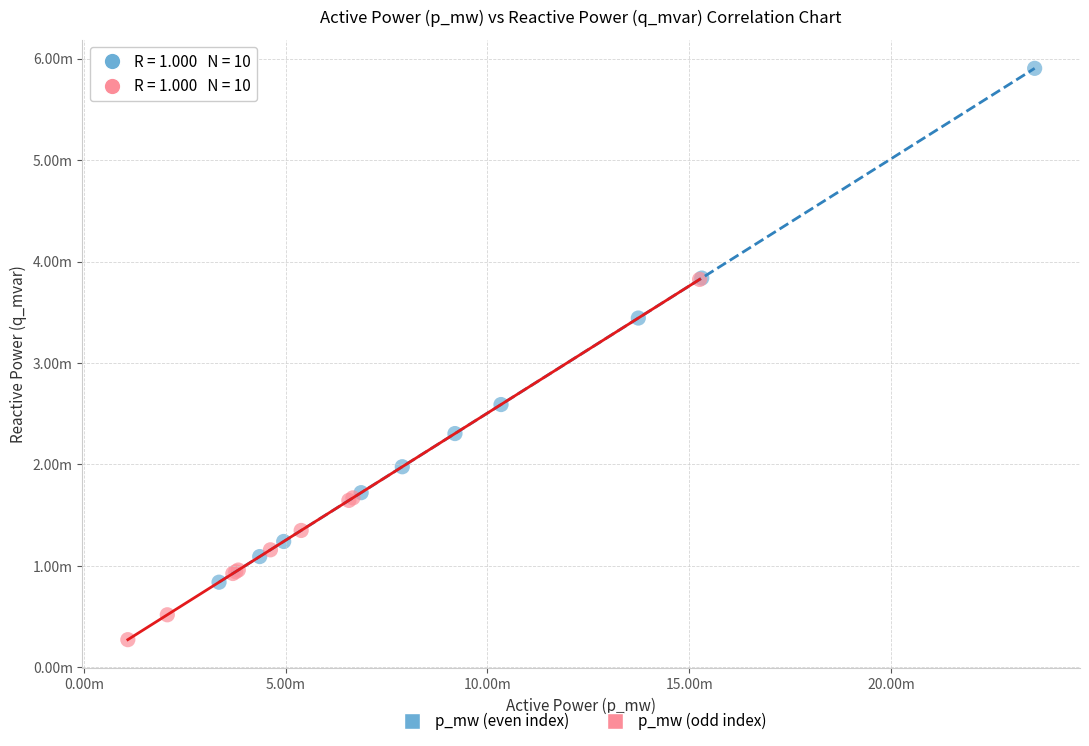

Which series reaches the maximum Y coordinate?

p_mw (even index)